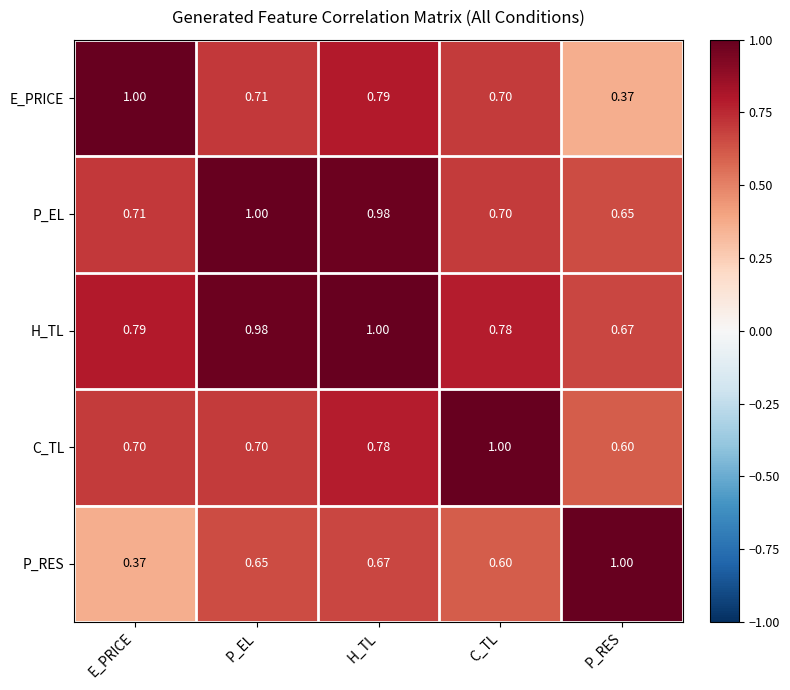

Rank the series at P_EL from highest to lowest value.

P_EL, H_TL, E_PRICE, C_TL, P_RES